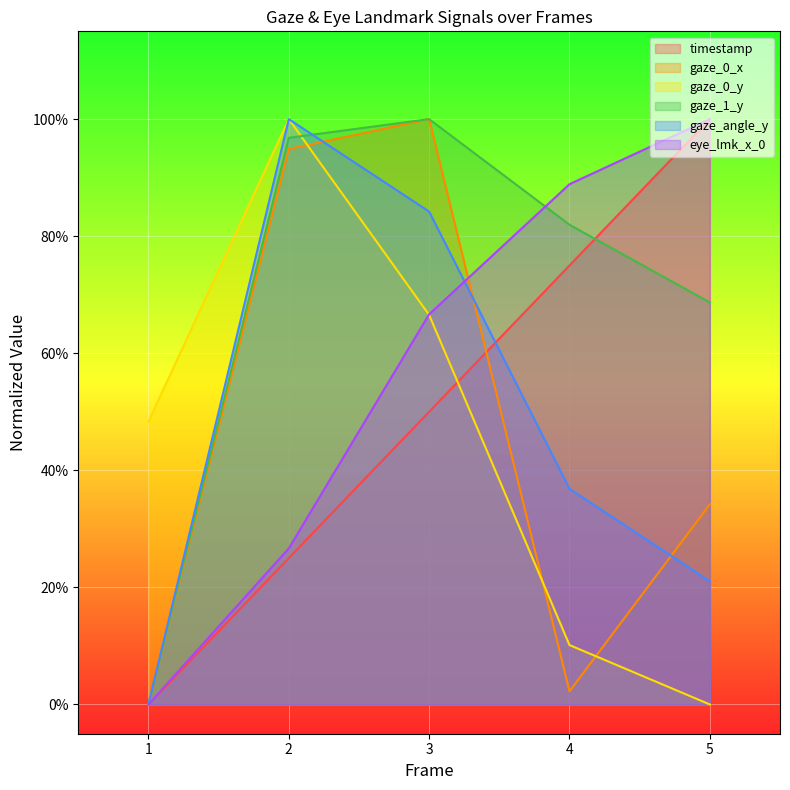

What is the total value across all series at 2?

4.4